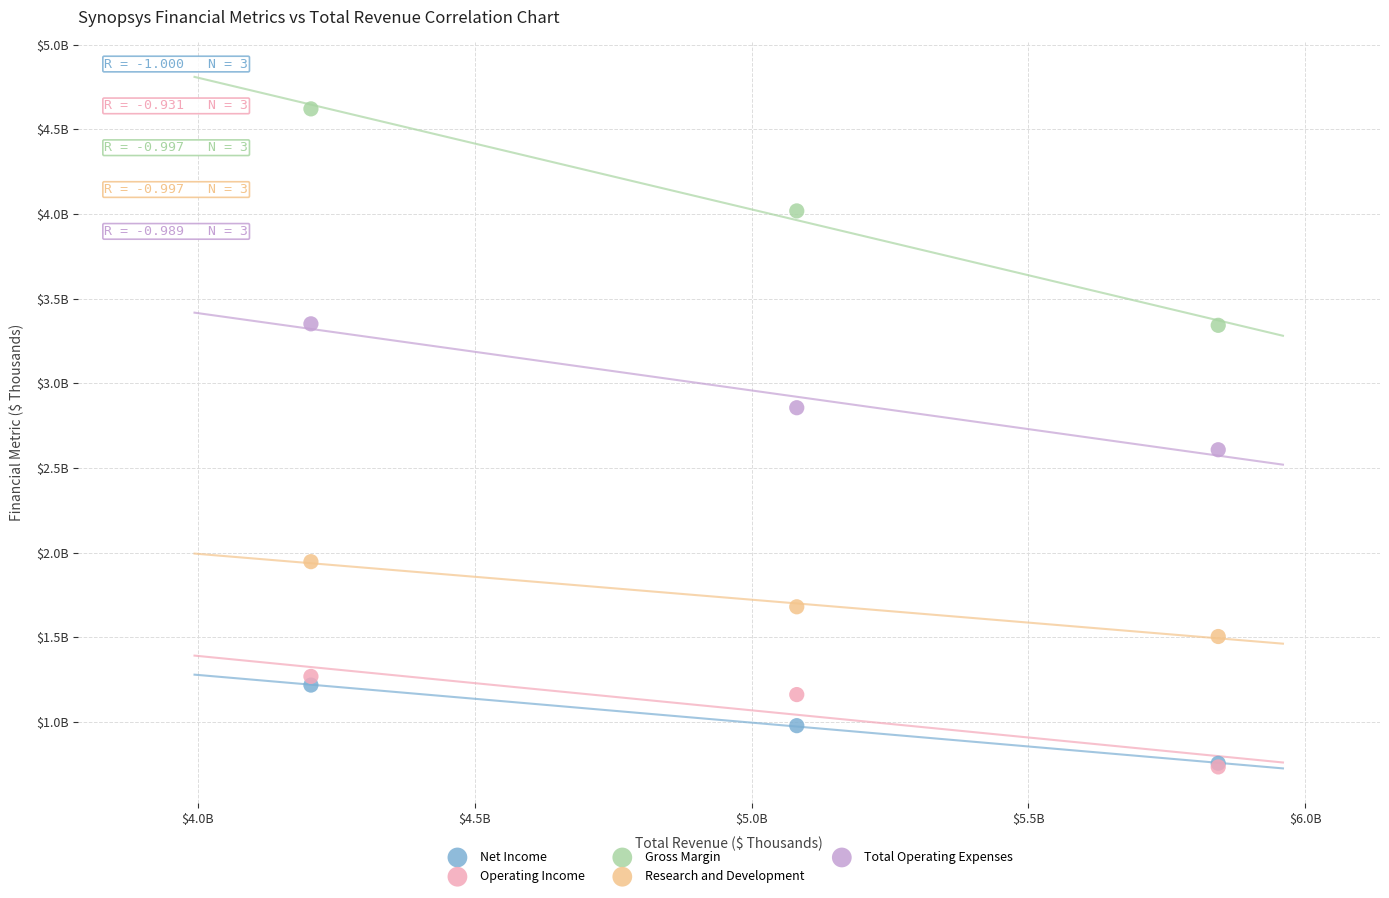

Which series has the largest Y range (max minus min)?

Gross Margin